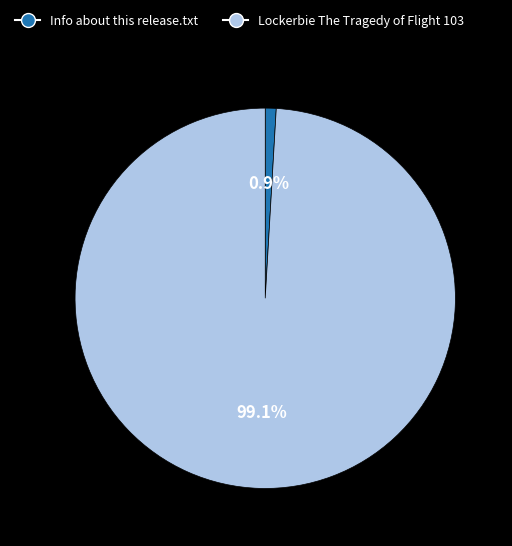

Is there a majority slice in this chart?

Yes